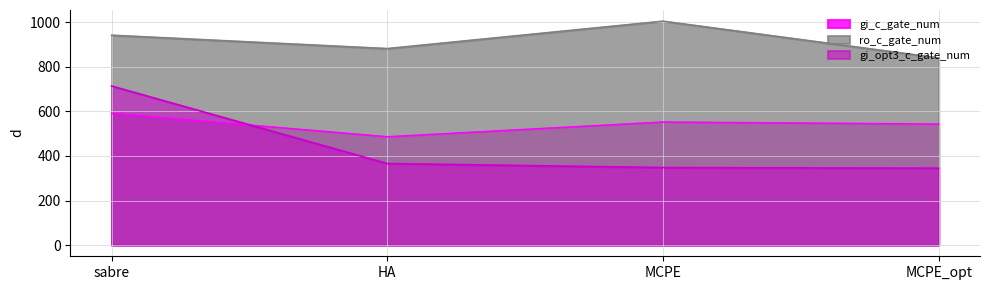

What is the difference between the ro_c_gate_num values at MCPE_opt and sabre?

102